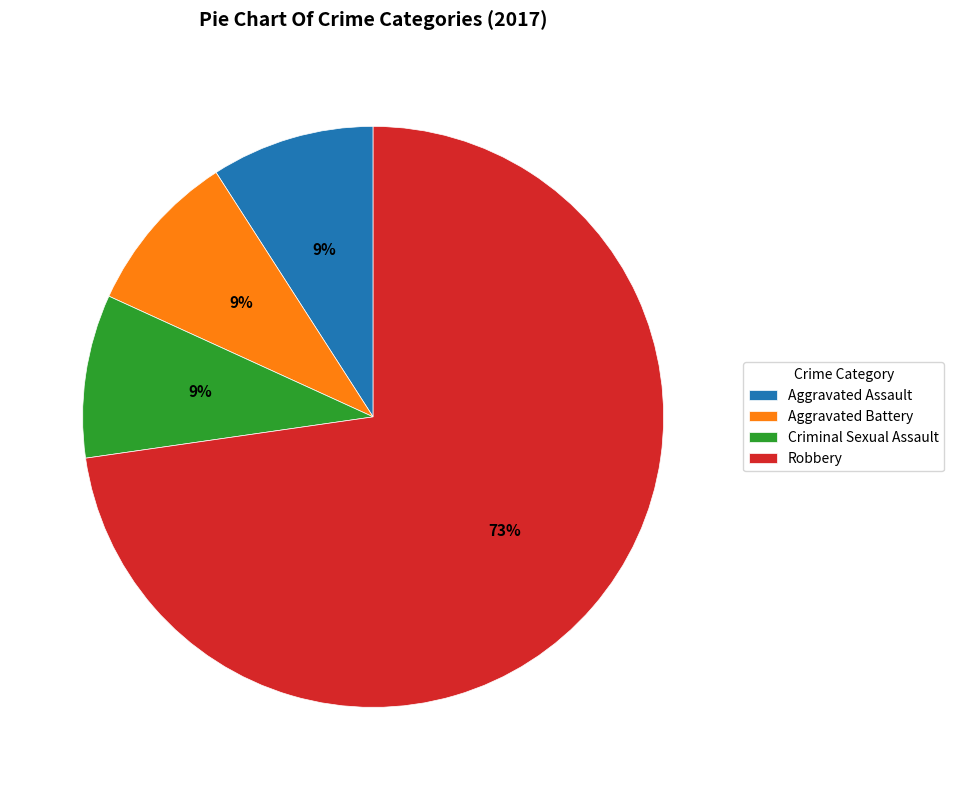

Is it true that Criminal Sexual Assault is 9% of the pie?

True